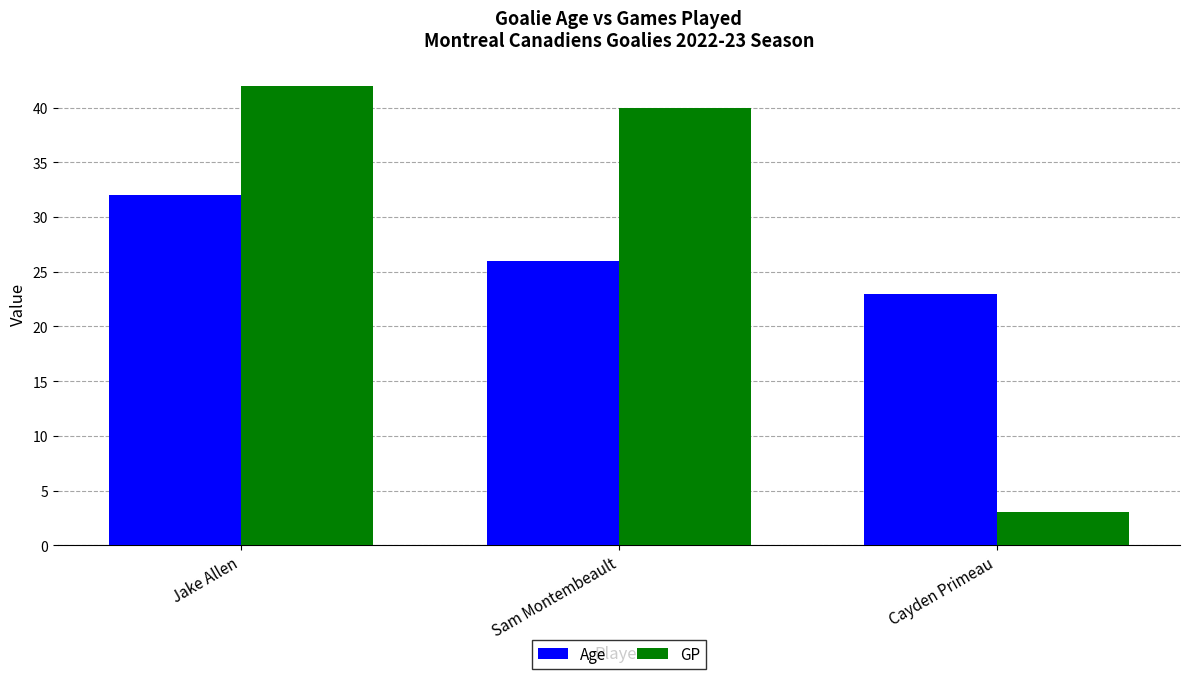

At which label does Age first exceed 26?

Jake Allen